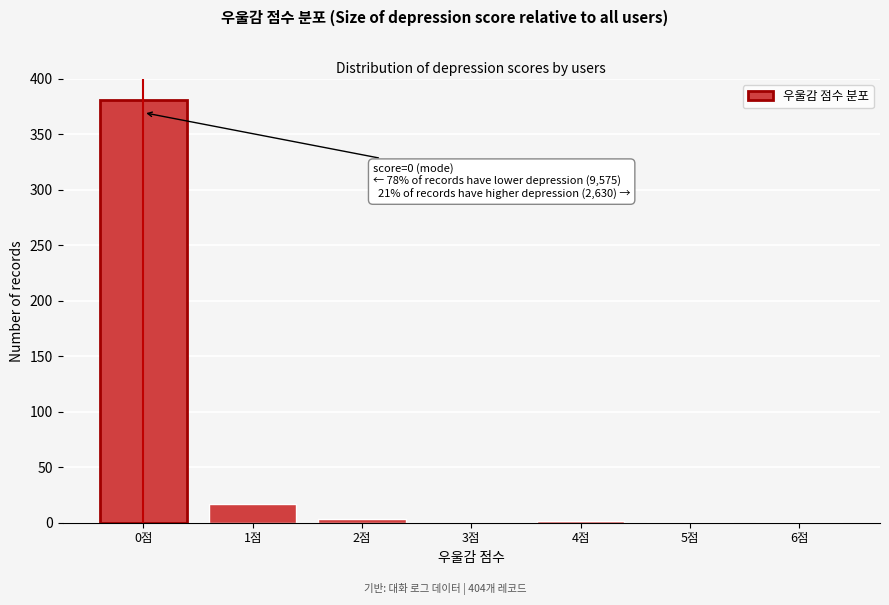

The chart shows a value of 160 at 0점. True or false?

False